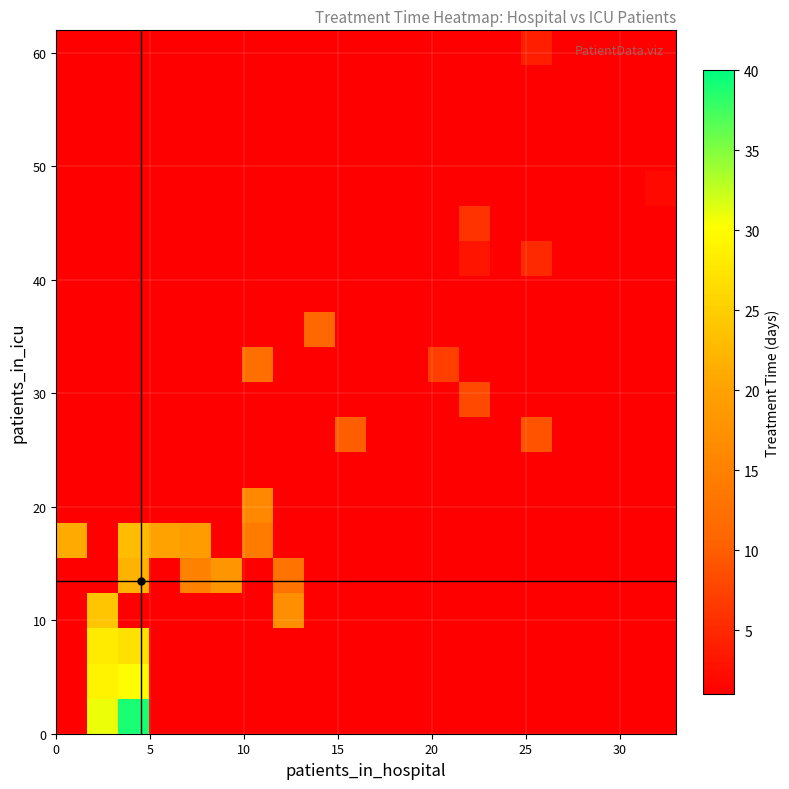

What is the minimum value shown in the chart?

-1